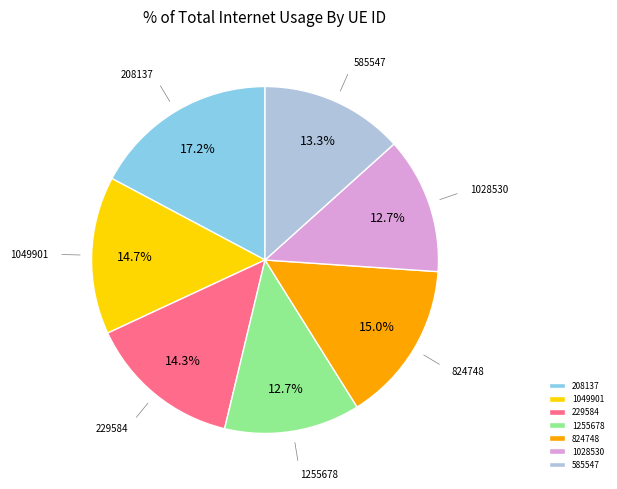

Does 1255678 represent more than half of the total?

No